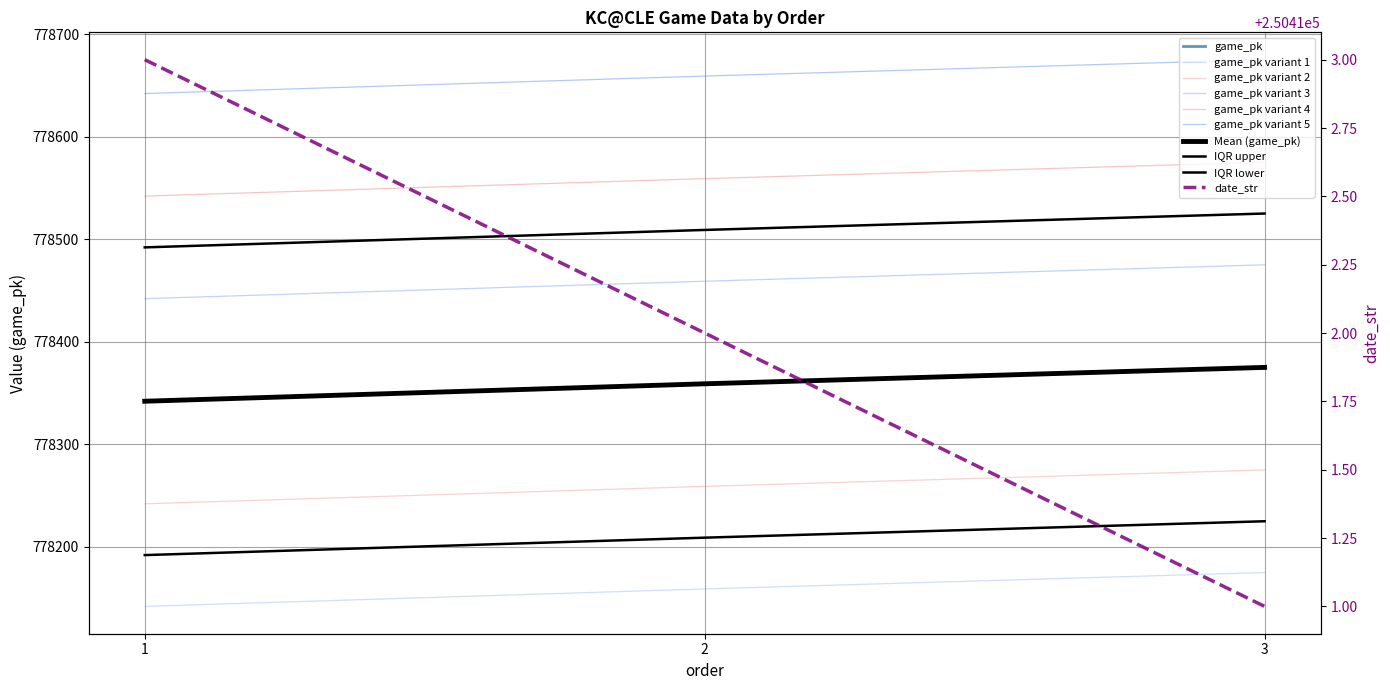

What is the value of the date_str point at the 2nd from the left?

250412